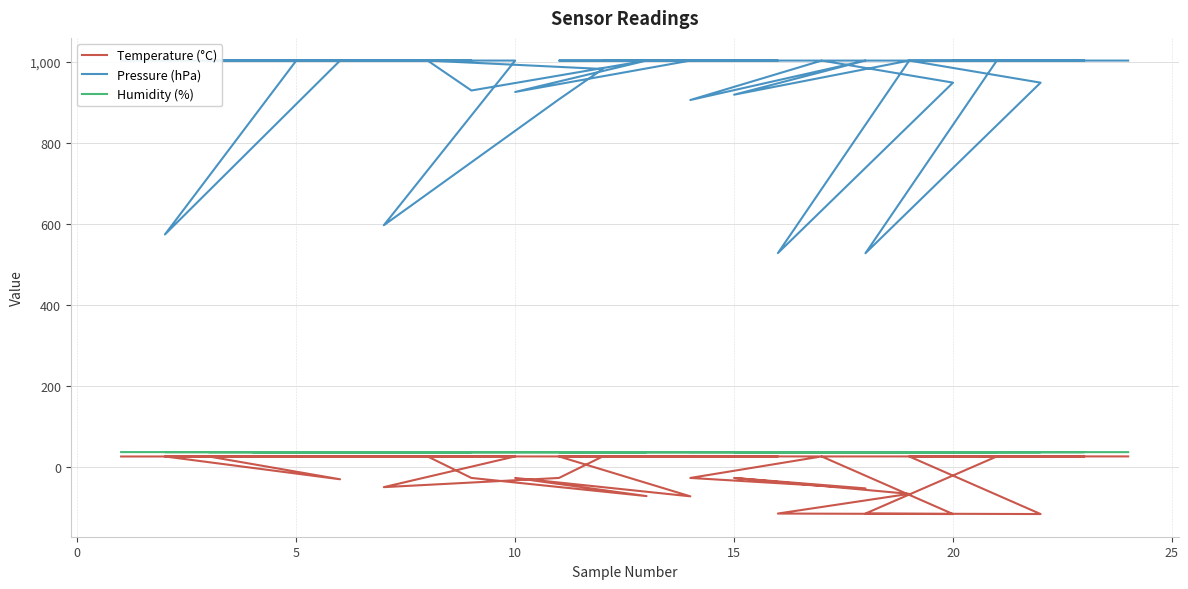

The value of Pressure (hPa) at 17 is 1539.7. True or false?

False